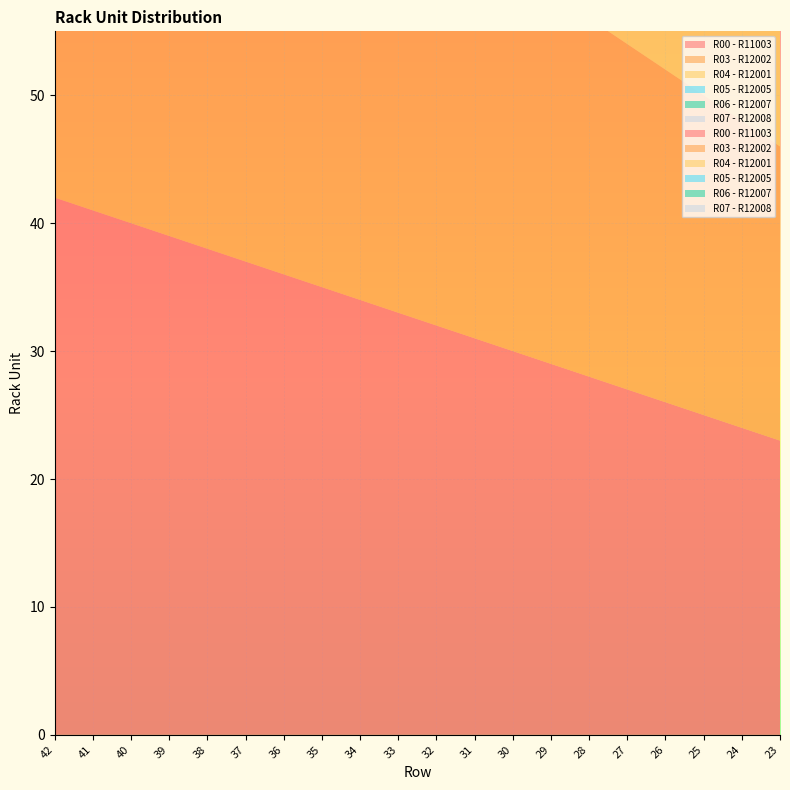

Reading left to right, extract all data points from this chart.

R00 - R11003: 42	41	40	39	38	37	36	35	34	33	32	31	30	29	28	27	26	25	24	23
R03 - R12002: 42	41	40	39	38	37	36	35	34	33	32	31	30	29	28	27	26	25	24	23
R04 - R12001: 42	41	40	39	38	37	36	35	34	33	32	31	30	29	28	27	26	25	24	23
R05 - R12005: 42	41	40	39	38	37	36	35	34	33	32	31	30	29	28	27	26	25	24	23
R06 - R12007: 42	41	40	39	38	37	36	35	34	33	32	31	30	29	28	27	26	25	24	23
R07 - R12008: 42	41	40	39	38	37	36	35	34	33	32	31	30	29	28	27	26	25	24	23